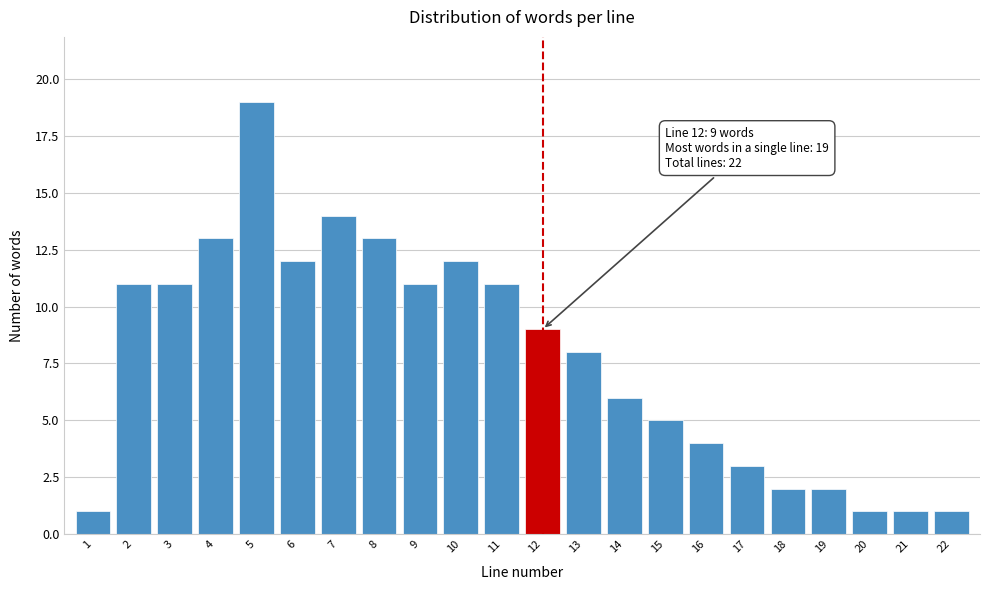

Reading left to right, transcribe all the data shown in this chart.

1=1	2=11	3=11	4=13	5=19	6=12	7=14	8=13	9=11	10=12	11=11	12=9	13=8	14=6	15=5	16=4	17=3	18=2	19=2	20=1	21=1	22=1